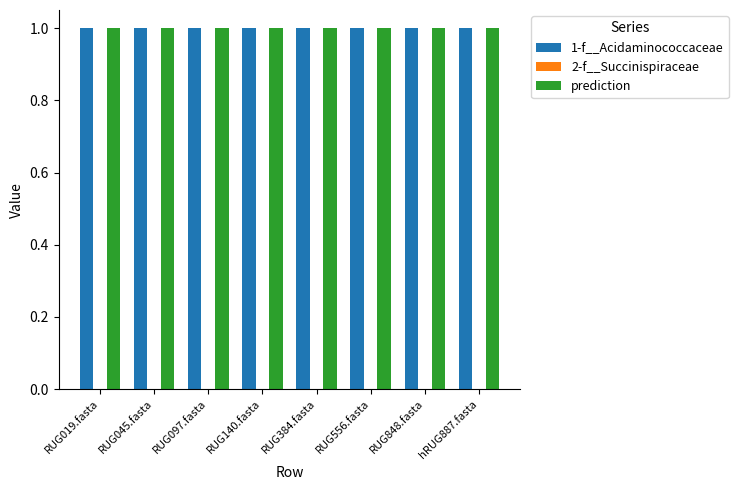

Is it true that 1-f__Acidaminococcaceae equals 1.0 at RUG019.fasta?

True